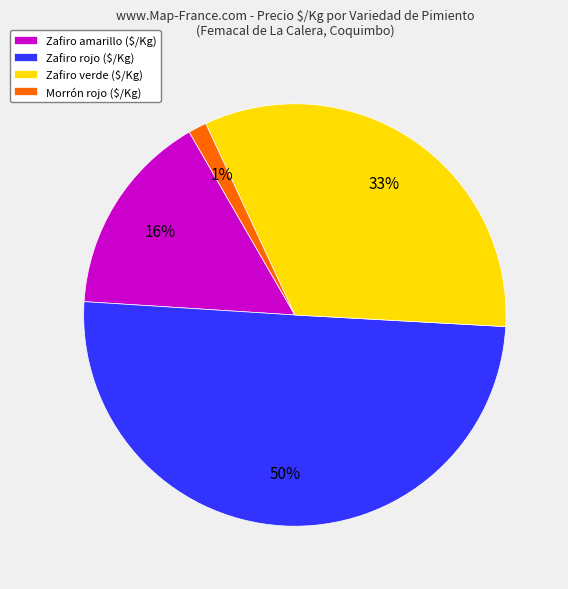

Which slice is the largest?

Zafiro rojo ($/Kg)